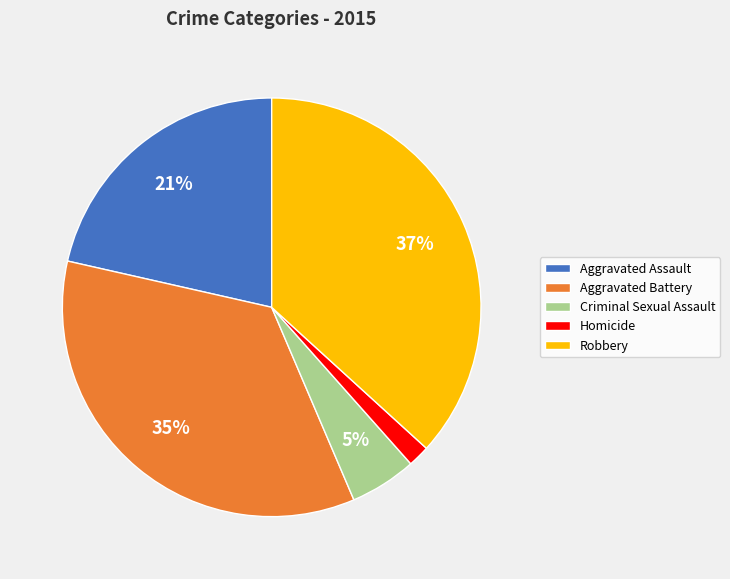

Which category has the biggest portion of the pie?

Robbery